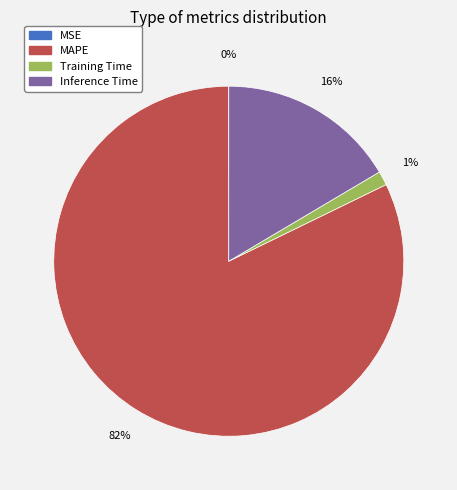

Is it true that MAPE is 82% of the pie?

True